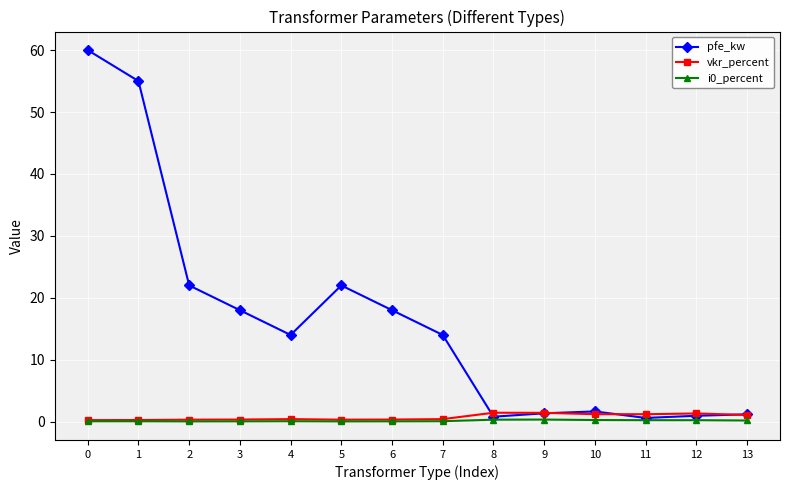

True or false: i0_percent has more than 0 points higher than both neighbors.

True